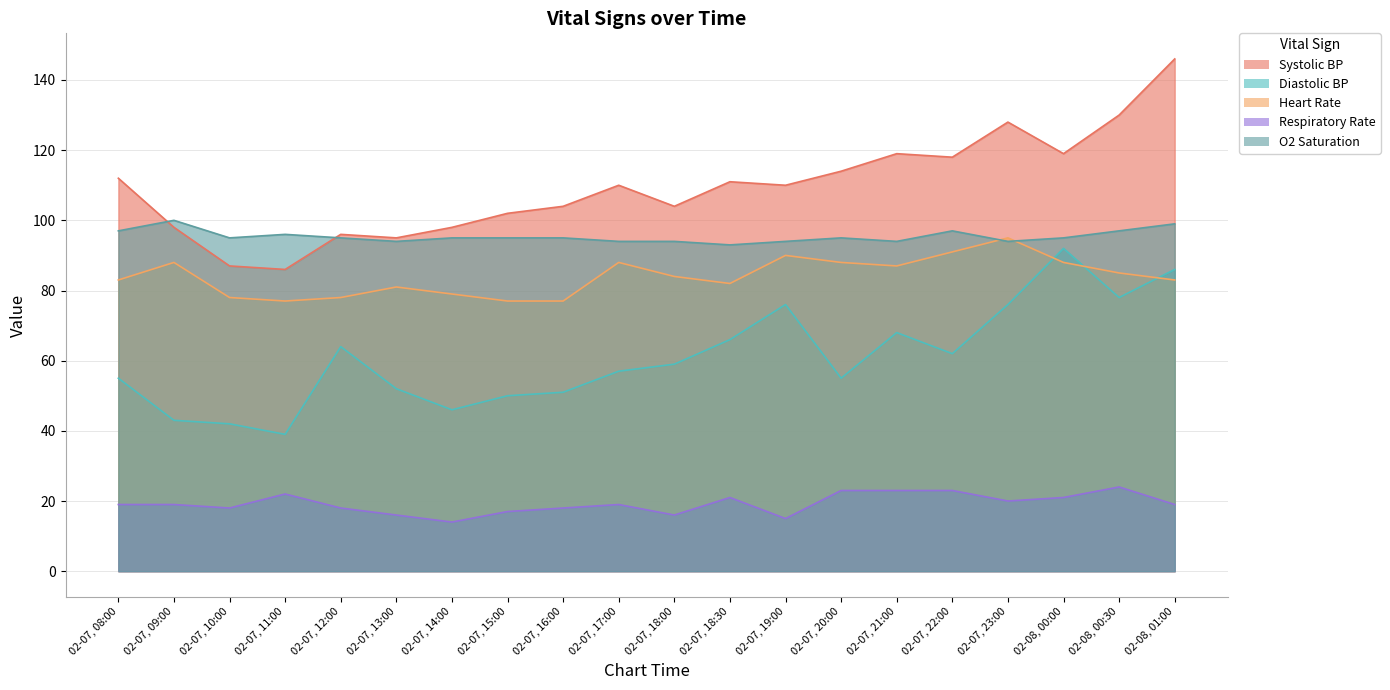

At which category is the sum across all series the highest?

02-08, 01:00